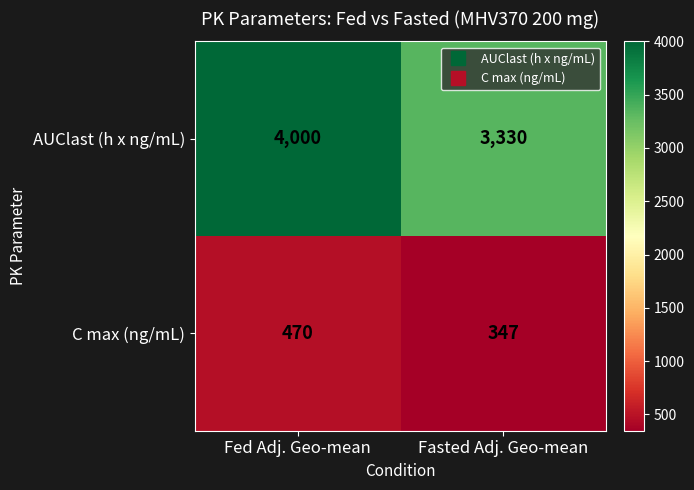

Between Fed Adj. Geo-mean and Fasted Adj. Geo-mean, which series saw the biggest shift?

AUClast (h x ng/mL)